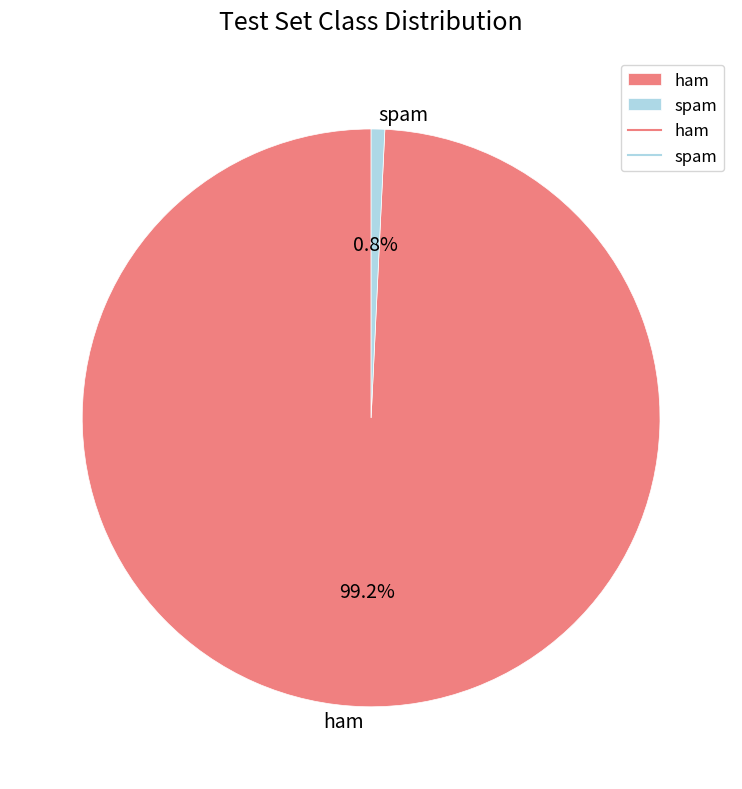

Does ham account for over 50% of the chart?

Yes